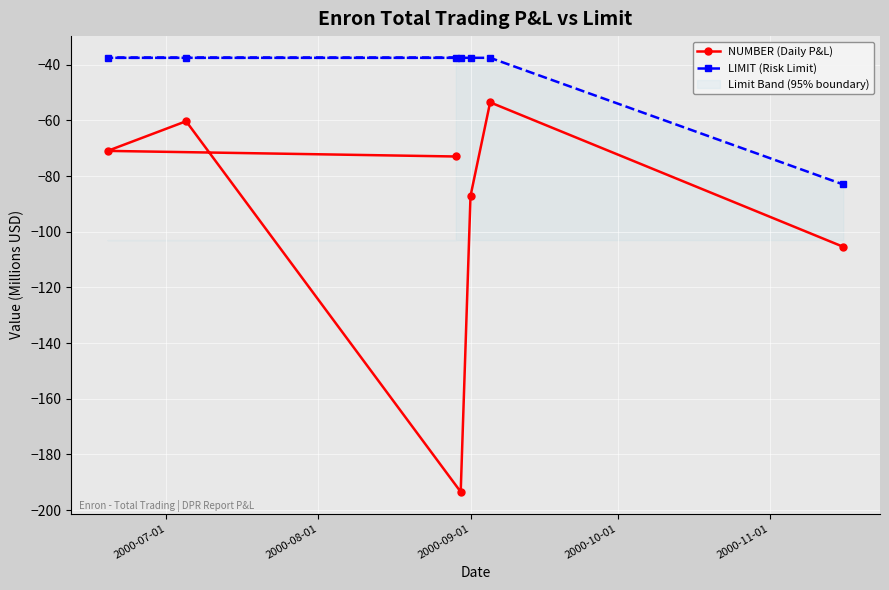

What is the lowest value of the LIMIT (Risk Limit) series?

-83.0